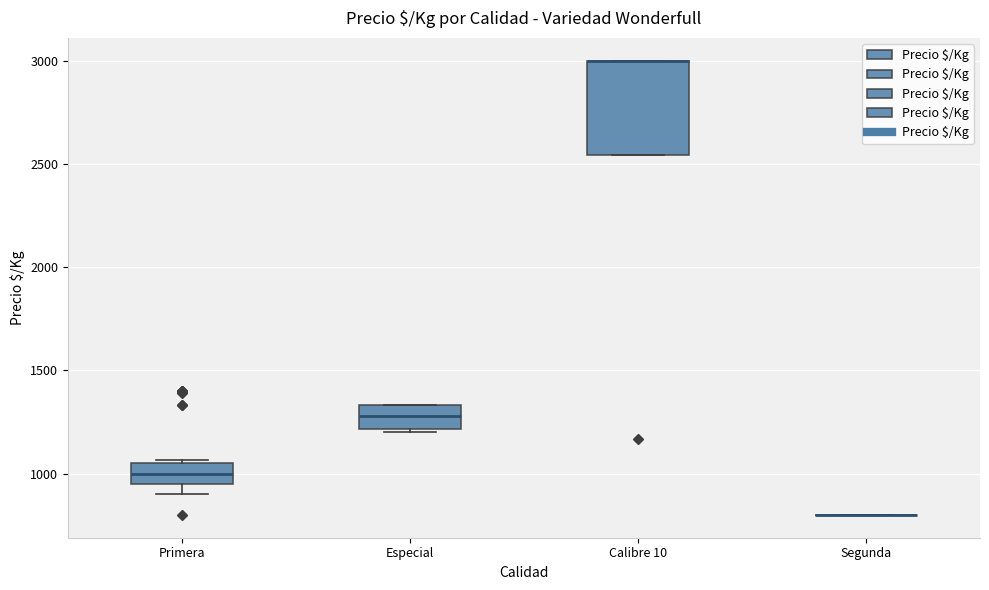

Which box is the tallest, from its lower edge to its upper edge?

Calibre 10